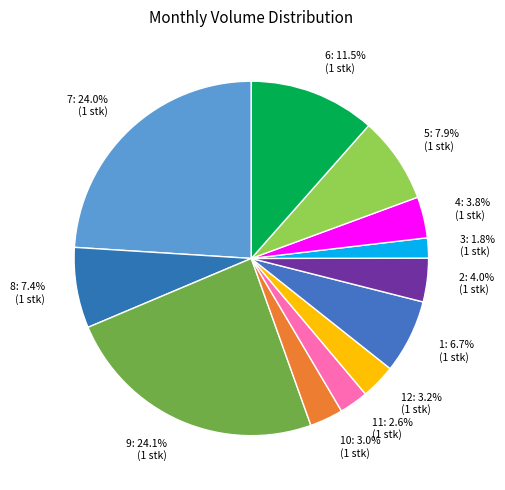

Which category has the smallest portion of the pie?

3: 1.8% (1 stk)